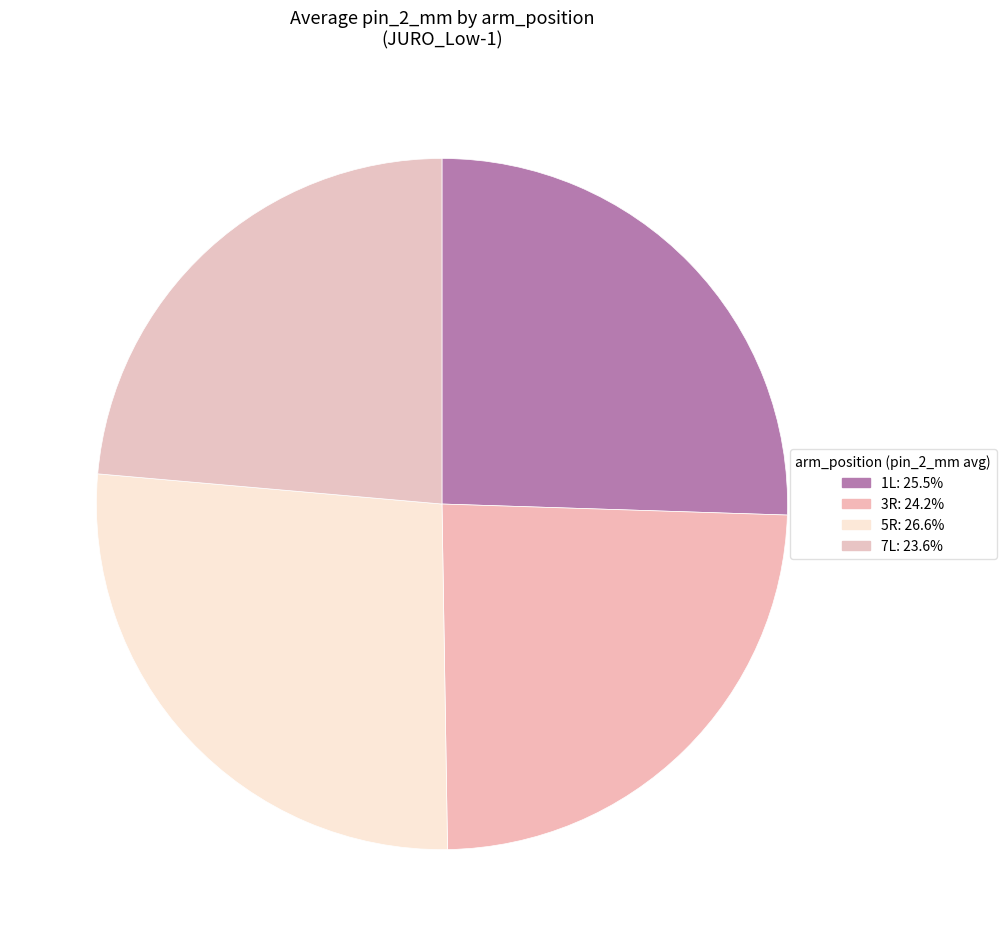

Rank the categories by value from lowest to highest.

7L, 3R, 1L, 5R